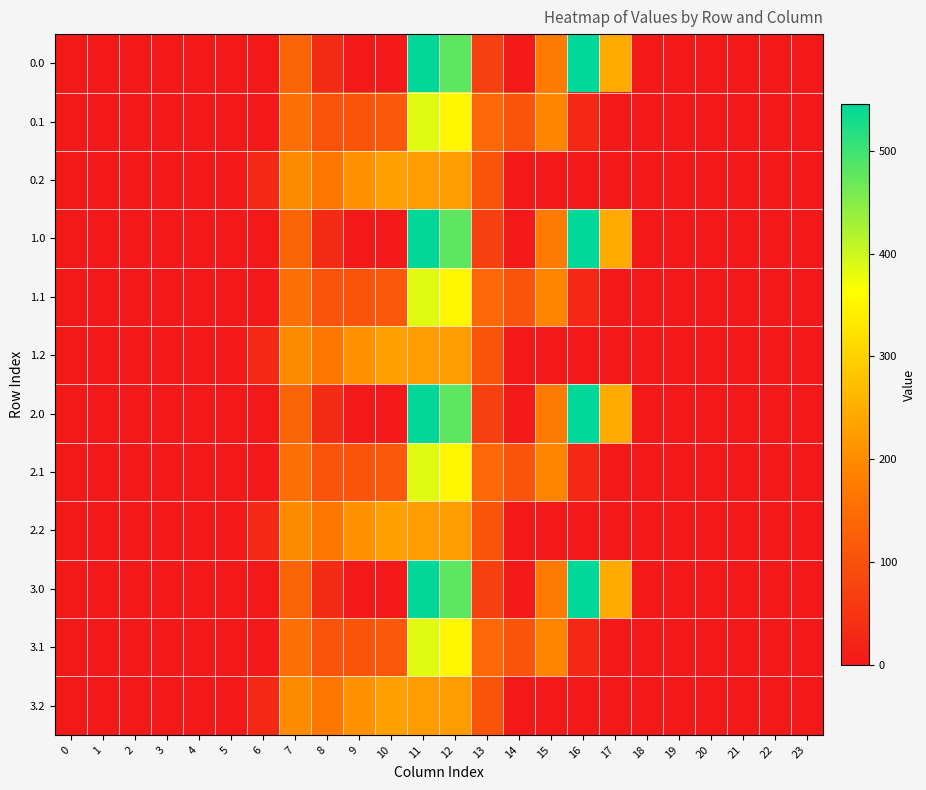

Reading left to right, what are all the values shown in this chart?

0.0: 0=0.0	1=0.0	2=0.0	3=0.0	4=0.0	5=0.0	6=0.0	7=134.3	8=35.0	9=0.0	10=0.0	11=544.3	12=477.2	13=70.2	14=0.3	15=172.8	16=545.4	17=243.5	18=0.0	19=0.0	20=0.0	21=0.0	22=0.0	23=0.0
0.1: 0=0.0	1=0.0	2=0.0	3=0.0	4=0.0	5=0.0	6=0.0	7=153.2	8=102.3	9=104.8	10=114.0	11=384.7	12=350.8	13=141.2	14=105.5	15=190.4	16=26.8	17=0.0	18=0.0	19=0.0	20=0.0	21=0.0	22=0.0	23=0.0
0.2: 0=0.0	1=0.0	2=0.0	3=0.0	4=0.0	5=0.0	6=29.3	7=199.0	8=169.5	9=209.6	10=228.0	11=225.2	12=224.3	13=107.8	14=0.0	15=0.0	16=0.0	17=0.0	18=0.0	19=0.0	20=0.0	21=0.0	22=0.0	23=0.0
1.0: 0=0.0	1=0.0	2=0.0	3=0.0	4=0.0	5=0.0	6=0.0	7=134.3	8=35.0	9=0.0	10=0.0	11=544.3	12=477.2	13=70.2	14=0.3	15=172.8	16=545.4	17=243.5	18=0.0	19=0.0	20=0.0	21=0.0	22=0.0	23=0.0
1.1: 0=0.0	1=0.0	2=0.0	3=0.0	4=0.0	5=0.0	6=0.0	7=153.2	8=102.3	9=104.8	10=114.0	11=384.7	12=350.8	13=141.2	14=105.5	15=190.4	16=26.8	17=0.0	18=0.0	19=0.0	20=0.0	21=0.0	22=0.0	23=0.0
1.2: 0=0.0	1=0.0	2=0.0	3=0.0	4=0.0	5=0.0	6=29.3	7=199.0	8=169.5	9=209.6	10=228.0	11=225.2	12=224.3	13=107.8	14=0.0	15=0.0	16=0.0	17=0.0	18=0.0	19=0.0	20=0.0	21=0.0	22=0.0	23=0.0
2.0: 0=0.0	1=0.0	2=0.0	3=0.0	4=0.0	5=0.0	6=0.0	7=134.3	8=35.0	9=0.0	10=0.0	11=544.3	12=477.2	13=70.2	14=0.3	15=172.8	16=545.4	17=243.5	18=0.0	19=0.0	20=0.0	21=0.0	22=0.0	23=0.0
2.1: 0=0.0	1=0.0	2=0.0	3=0.0	4=0.0	5=0.0	6=0.0	7=153.2	8=102.3	9=104.8	10=114.0	11=384.7	12=350.8	13=141.2	14=105.5	15=190.4	16=26.8	17=0.0	18=0.0	19=0.0	20=0.0	21=0.0	22=0.0	23=0.0
2.2: 0=0.0	1=0.0	2=0.0	3=0.0	4=0.0	5=0.0	6=29.3	7=199.0	8=169.5	9=209.6	10=228.0	11=225.2	12=224.3	13=107.8	14=0.0	15=0.0	16=0.0	17=0.0	18=0.0	19=0.0	20=0.0	21=0.0	22=0.0	23=0.0
3.0: 0=0.0	1=0.0	2=0.0	3=0.0	4=0.0	5=0.0	6=0.0	7=134.3	8=35.0	9=0.0	10=0.0	11=544.3	12=477.2	13=70.2	14=0.3	15=172.8	16=545.4	17=243.5	18=0.0	19=0.0	20=0.0	21=0.0	22=0.0	23=0.0
3.1: 0=0.0	1=0.0	2=0.0	3=0.0	4=0.0	5=0.0	6=0.0	7=153.2	8=102.3	9=104.8	10=114.0	11=384.7	12=350.8	13=141.2	14=105.5	15=190.4	16=26.8	17=0.0	18=0.0	19=0.0	20=0.0	21=0.0	22=0.0	23=0.0
3.2: 0=0.0	1=0.0	2=0.0	3=0.0	4=0.0	5=0.0	6=29.3	7=199.0	8=169.5	9=209.6	10=228.0	11=225.2	12=224.3	13=107.8	14=0.0	15=0.0	16=0.0	17=0.0	18=0.0	19=0.0	20=0.0	21=0.0	22=0.0	23=0.0